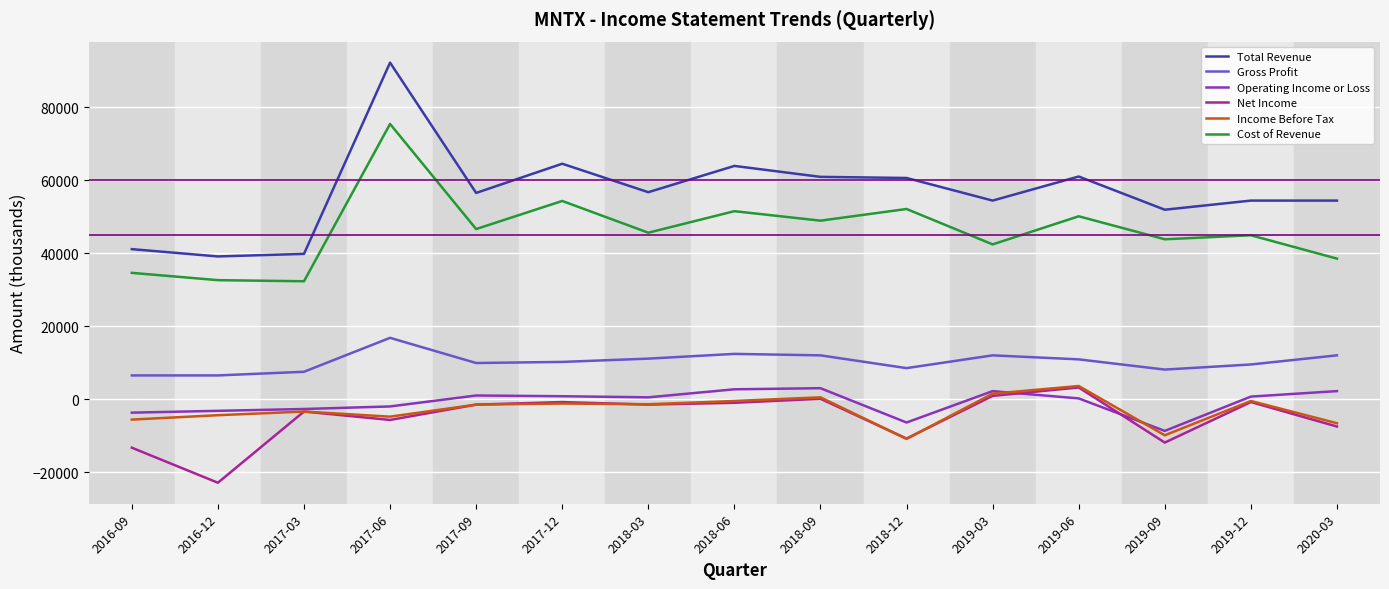

True or false: Total Revenue and Net Income cross at least once.

False